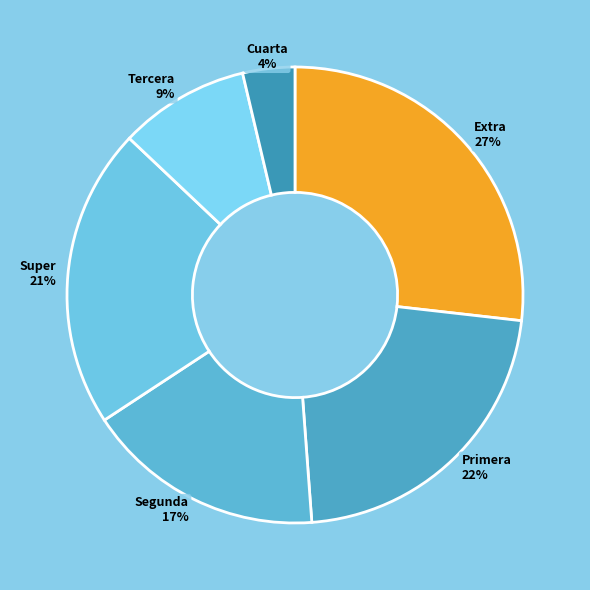

Between Tercera and Segunda, which is larger?

Segunda